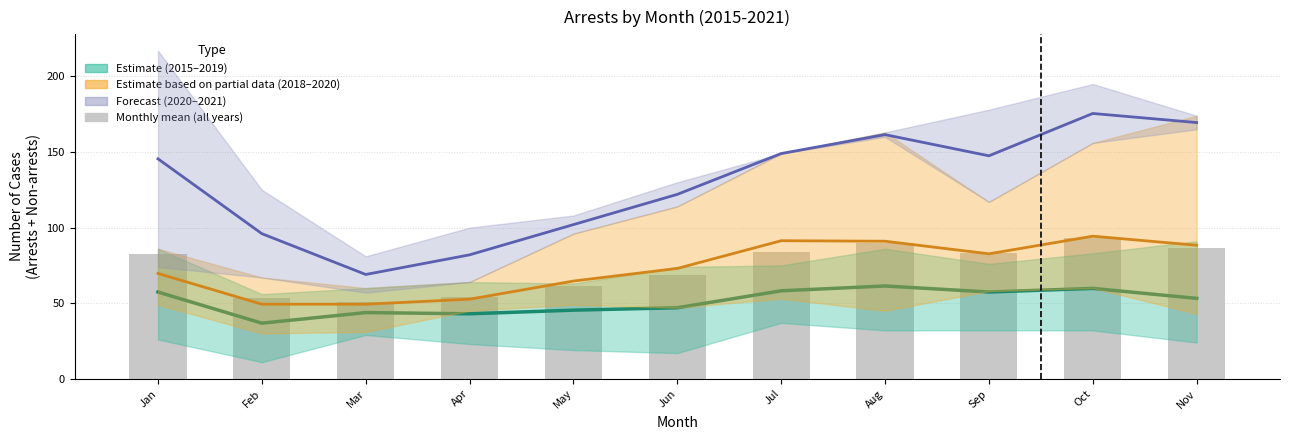

Reading left to right, list all the values displayed in this chart.

Jan=82.6	Feb=53.7	Mar=51.0	Apr=54.1	May=61.6	Jun=68.4	Jul=84.1	Aug=90.0	Sep=83.1	Oct=92.9	Nov=86.4